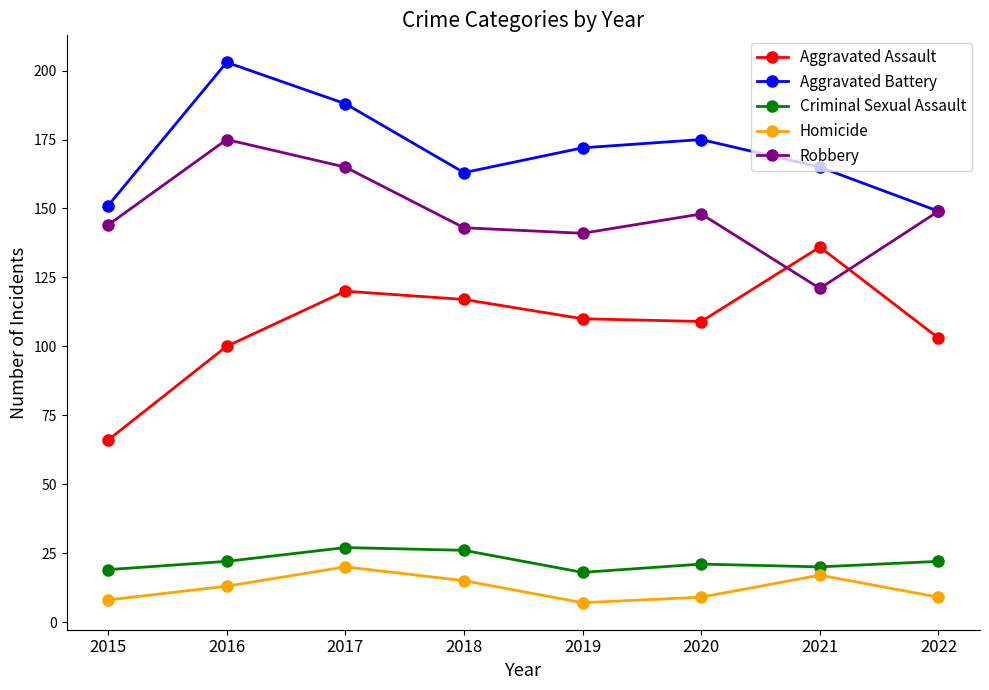

What is the maximum value shown in the chart?

203